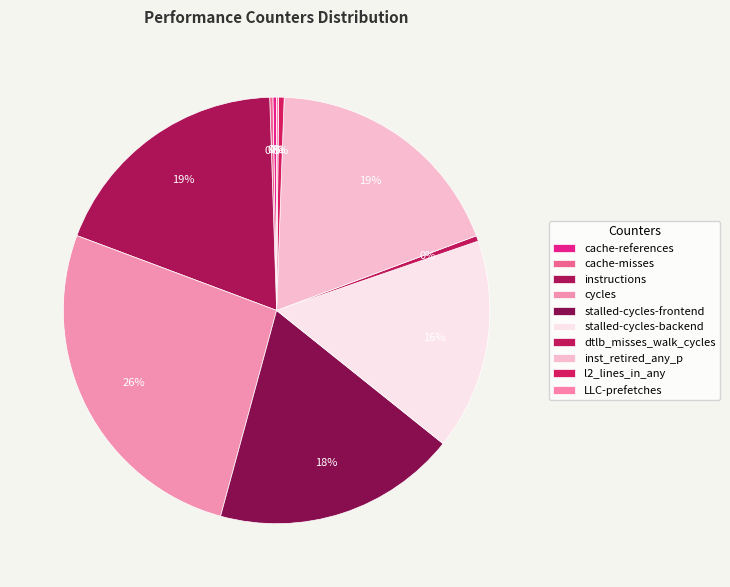

Is the sum of stalled-cycles-backend and cache-references greater than half?

No